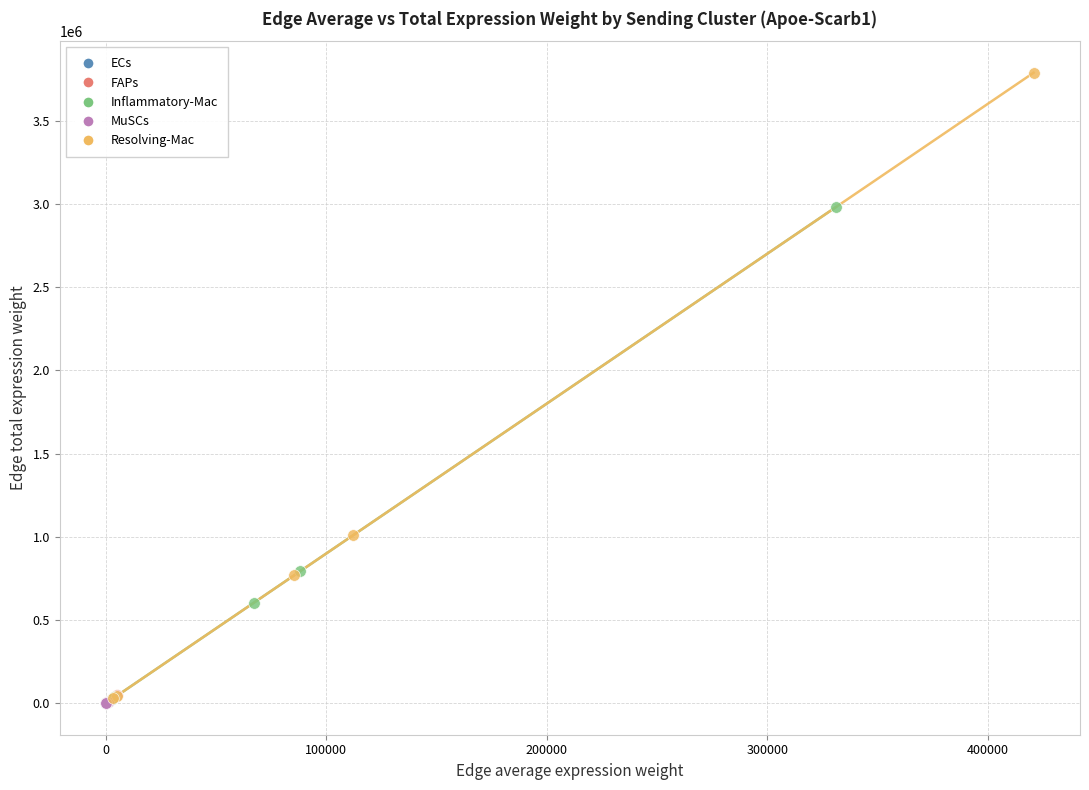

Which series contains the highest Y value?

Resolving-Mac